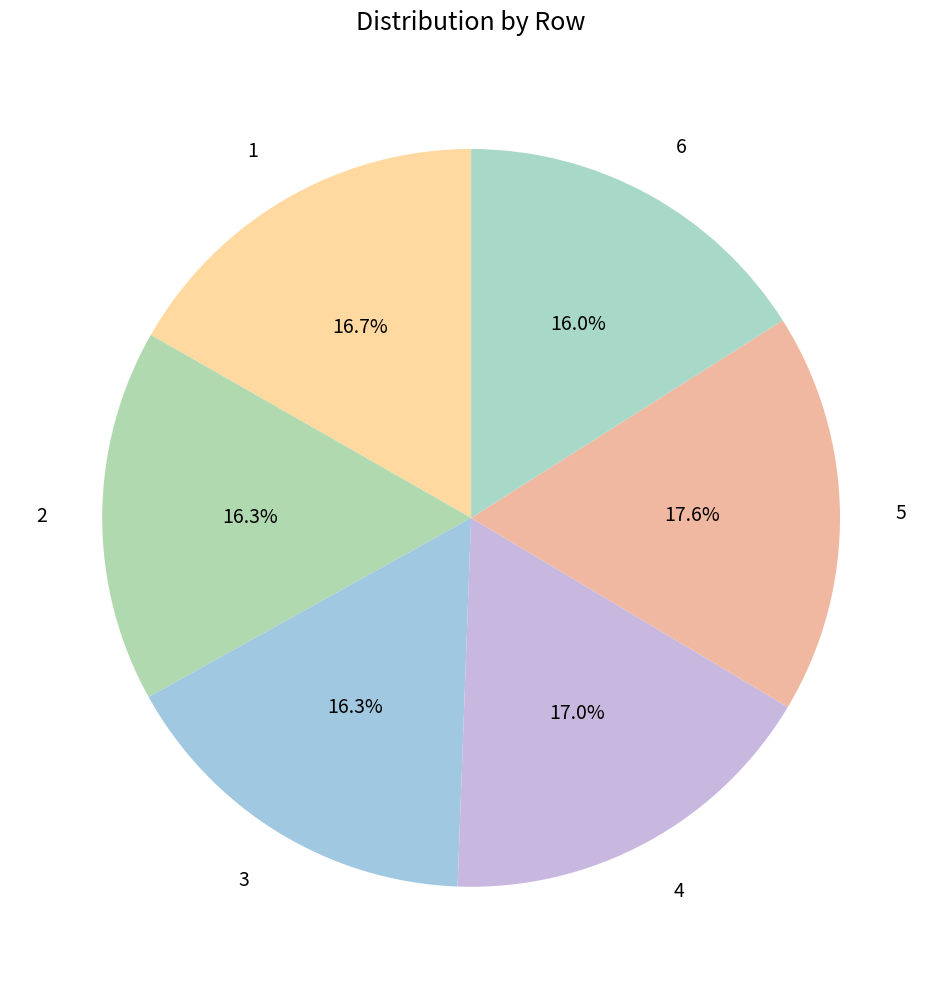

Is it true that 5 is 8% of the pie?

False